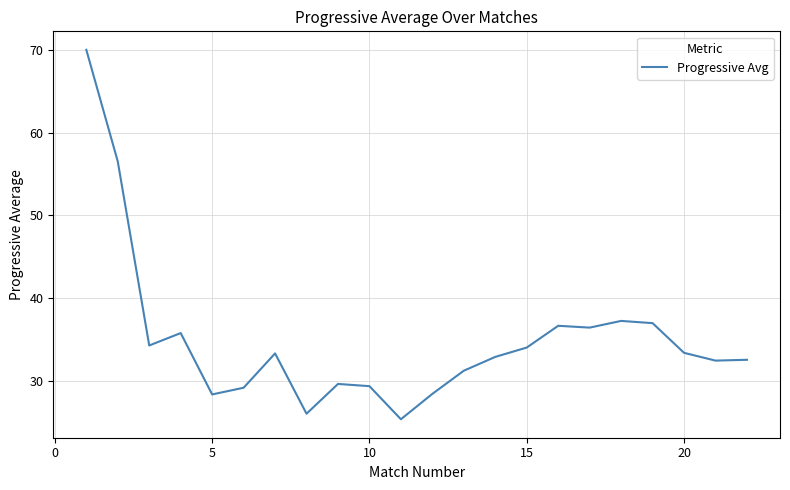

What is the maximum value shown in the chart?

70.0